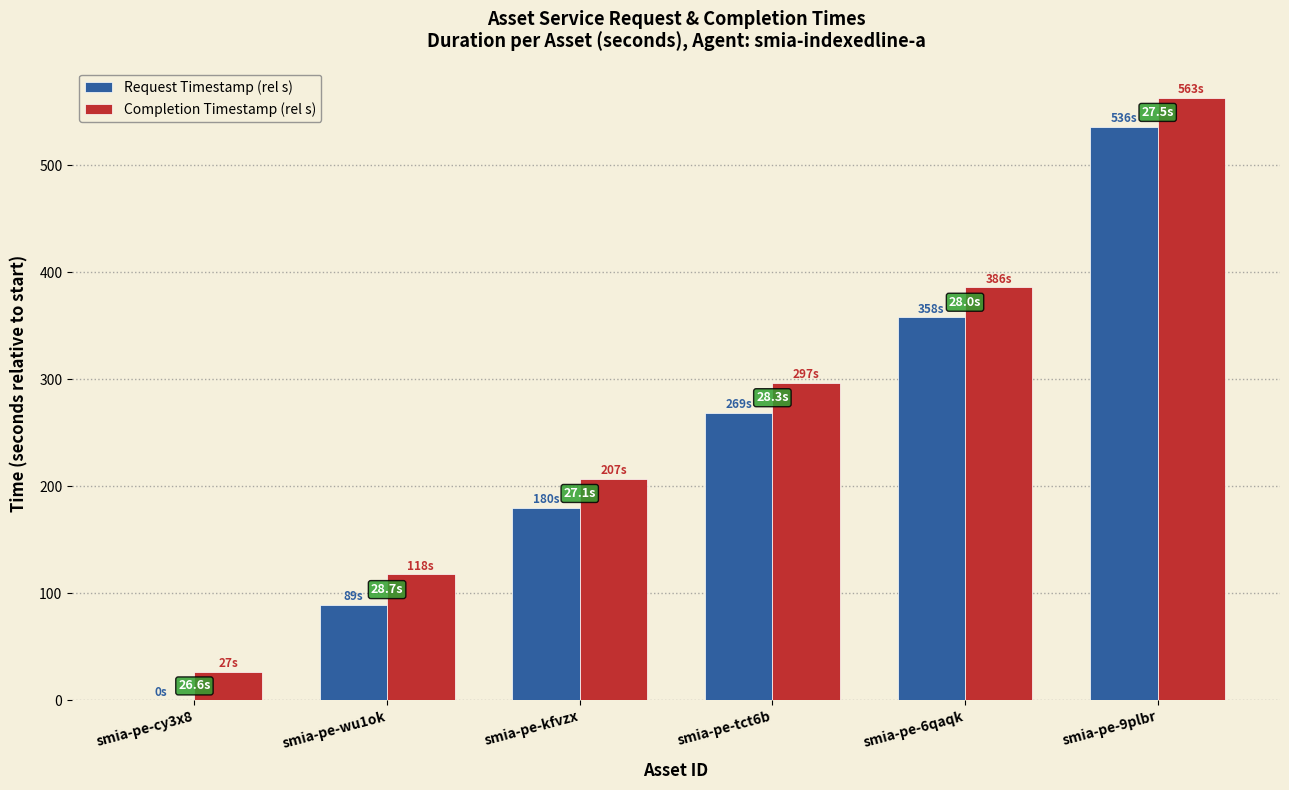

The Completion Timestamp (rel s) series shows 386.0 at smia-pe-6qaqk. True or false?

True